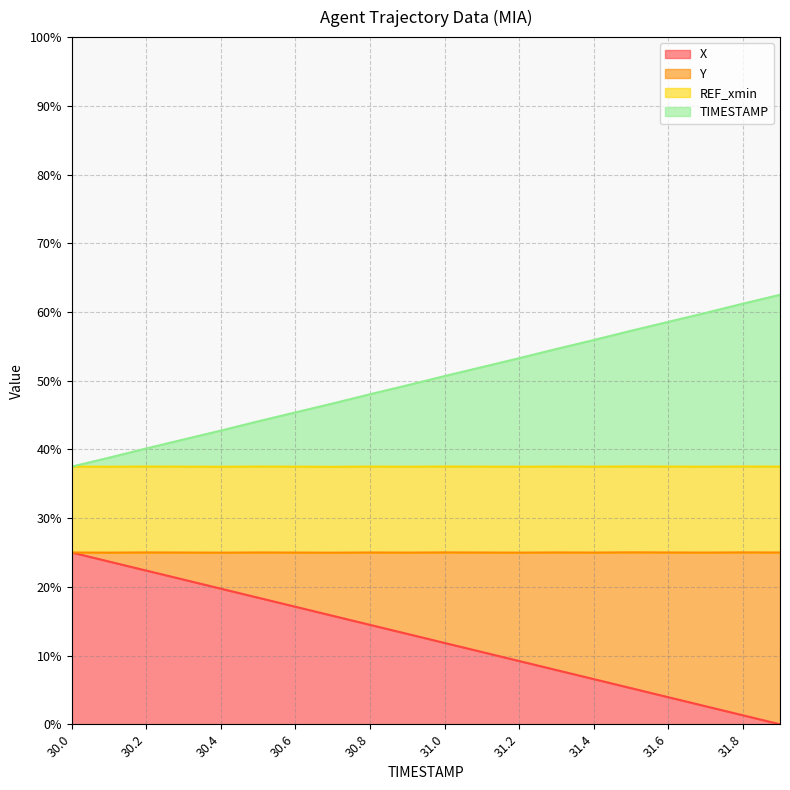

Which series changed the most between 30.2 and 31.5?

Y